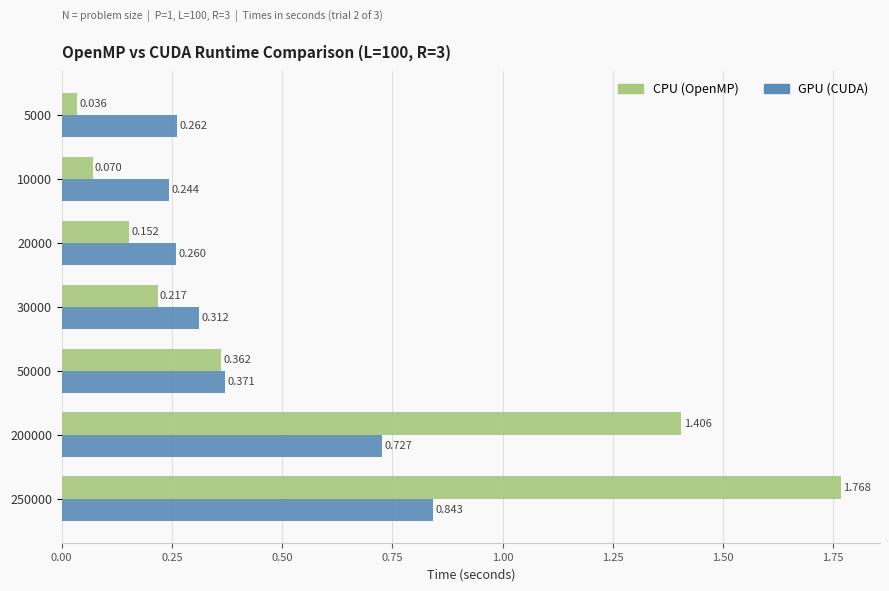

What is the sum of all GPU (CUDA) values?

3.0